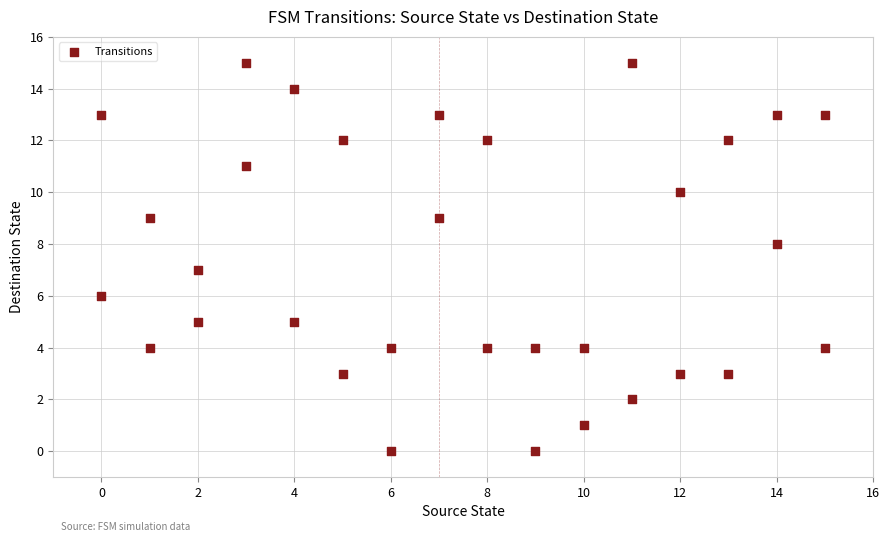

What is the range of X values (max minus min)?

15